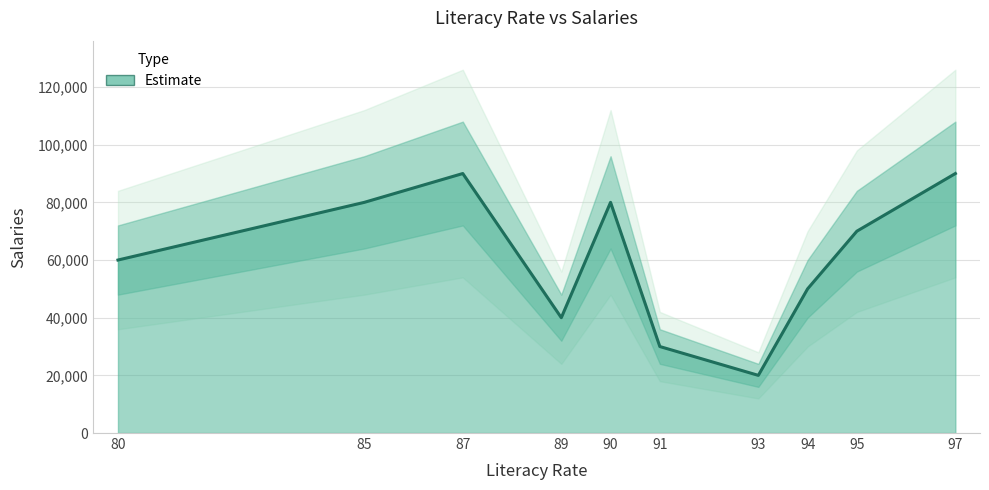

At which label does the data first exceed 70000?

85